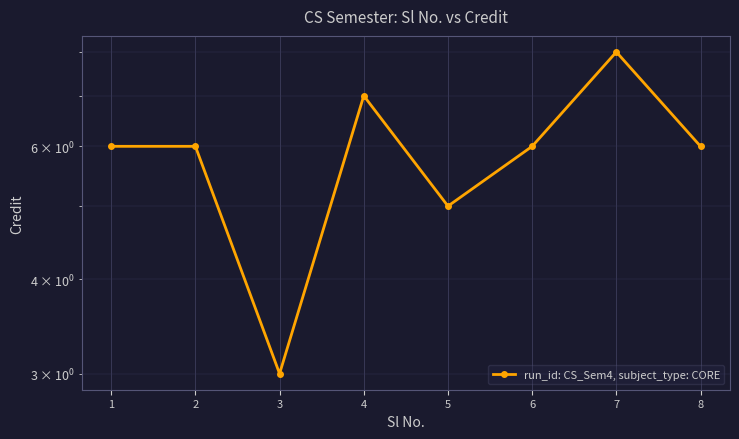

Count the values in the range 6 to 7.

5